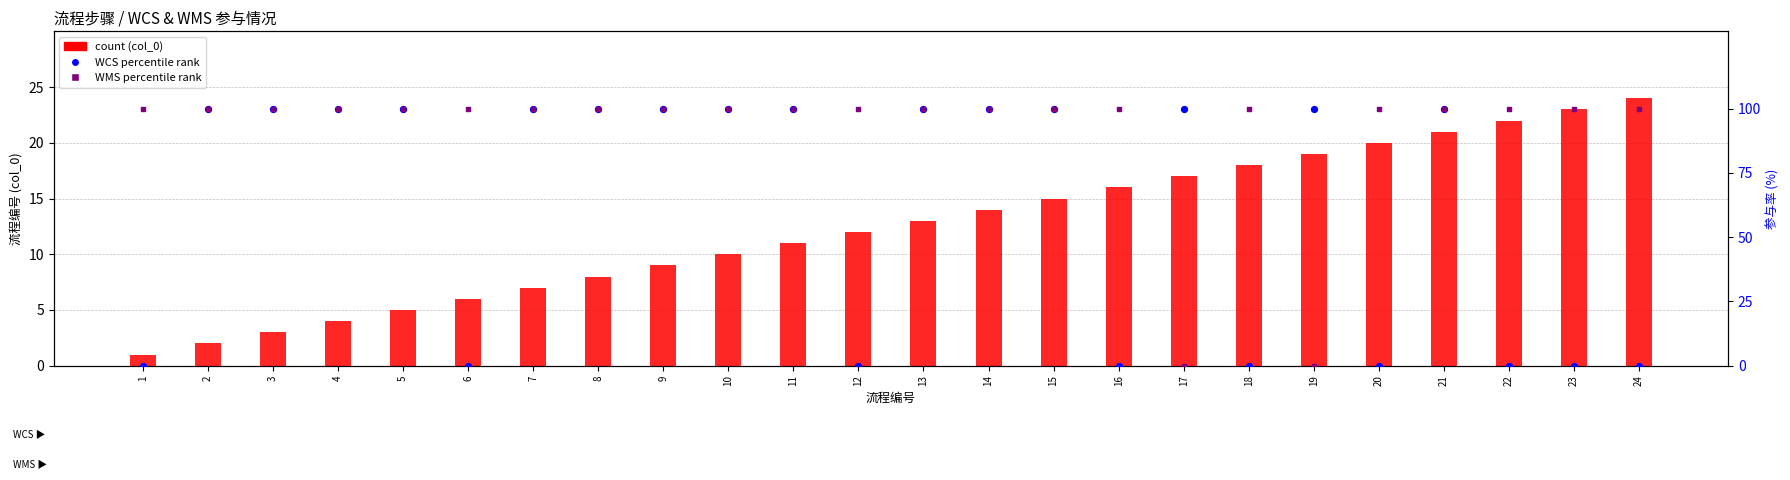

Which series reaches the maximum Y coordinate?

WCS percentile rank